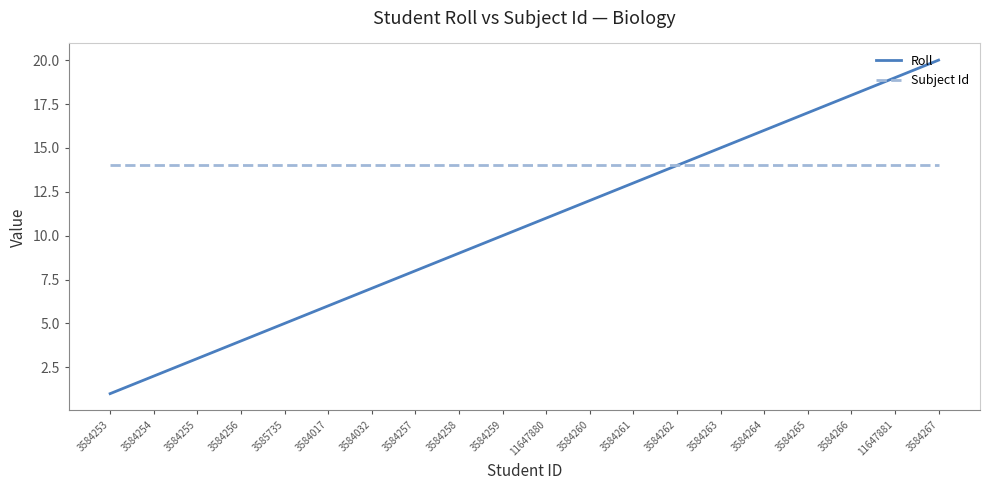

What is the total value across all series at 3584263?

29